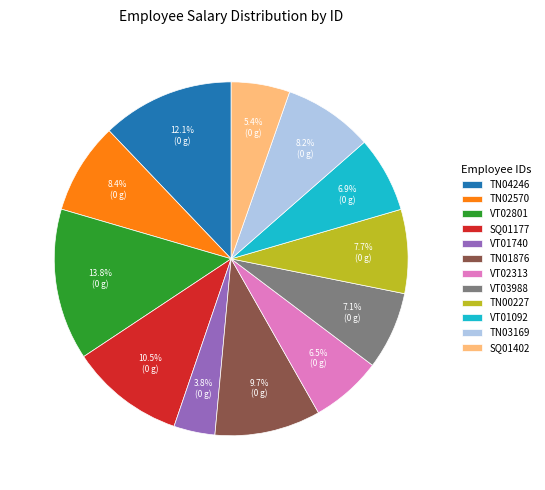

What is the smallest slice in the pie chart?

VT01740